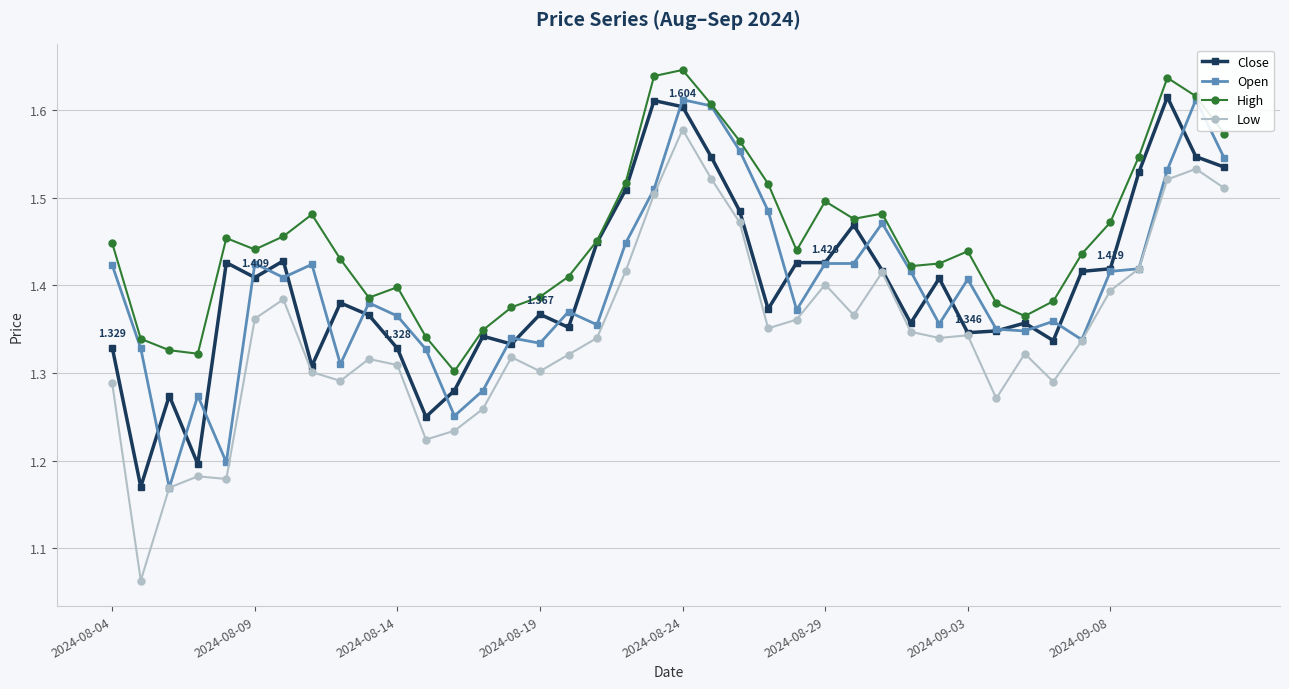

Which series has the largest total across all categories?

High